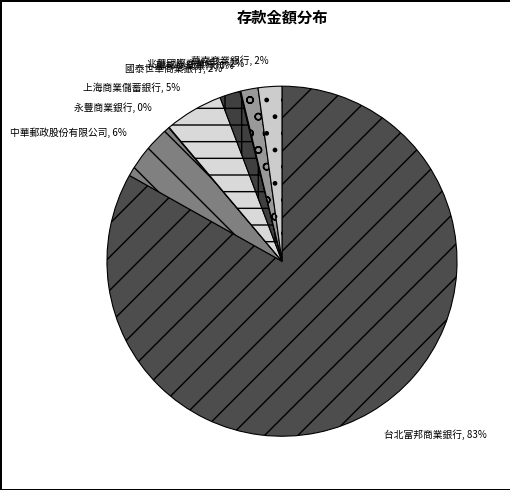

Combined, do 華南商業銀行 and 上海商業儲蓄銀行 account for over 50%?

No